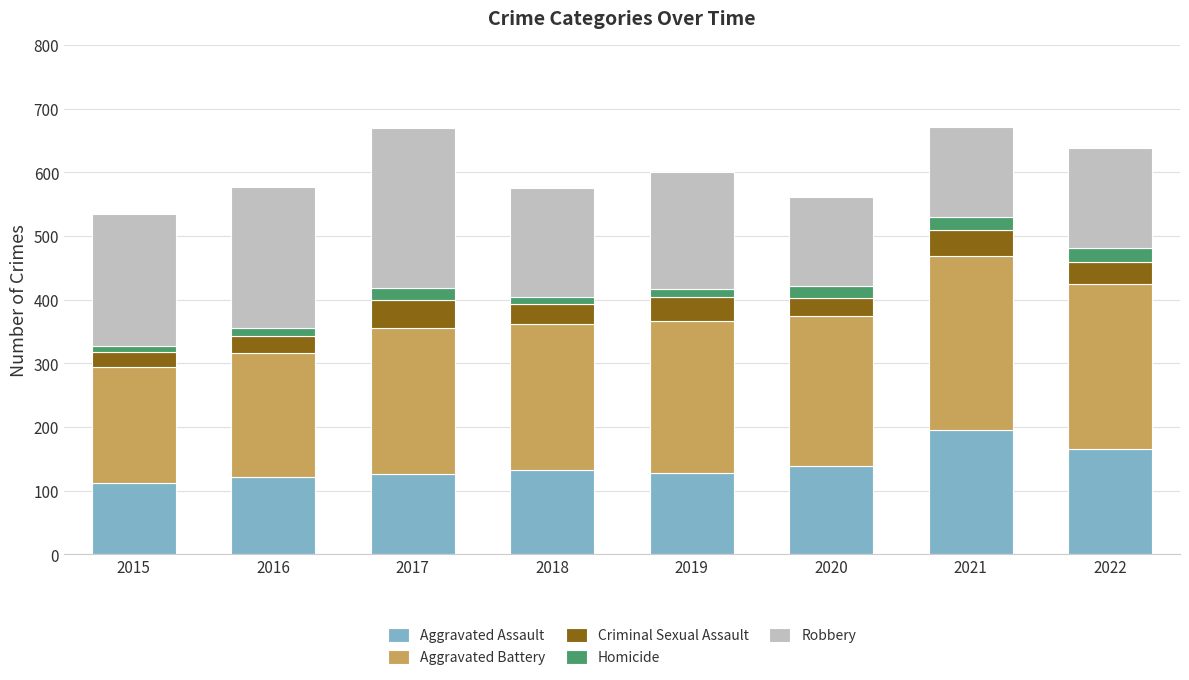

How many series are shown in this chart?

5